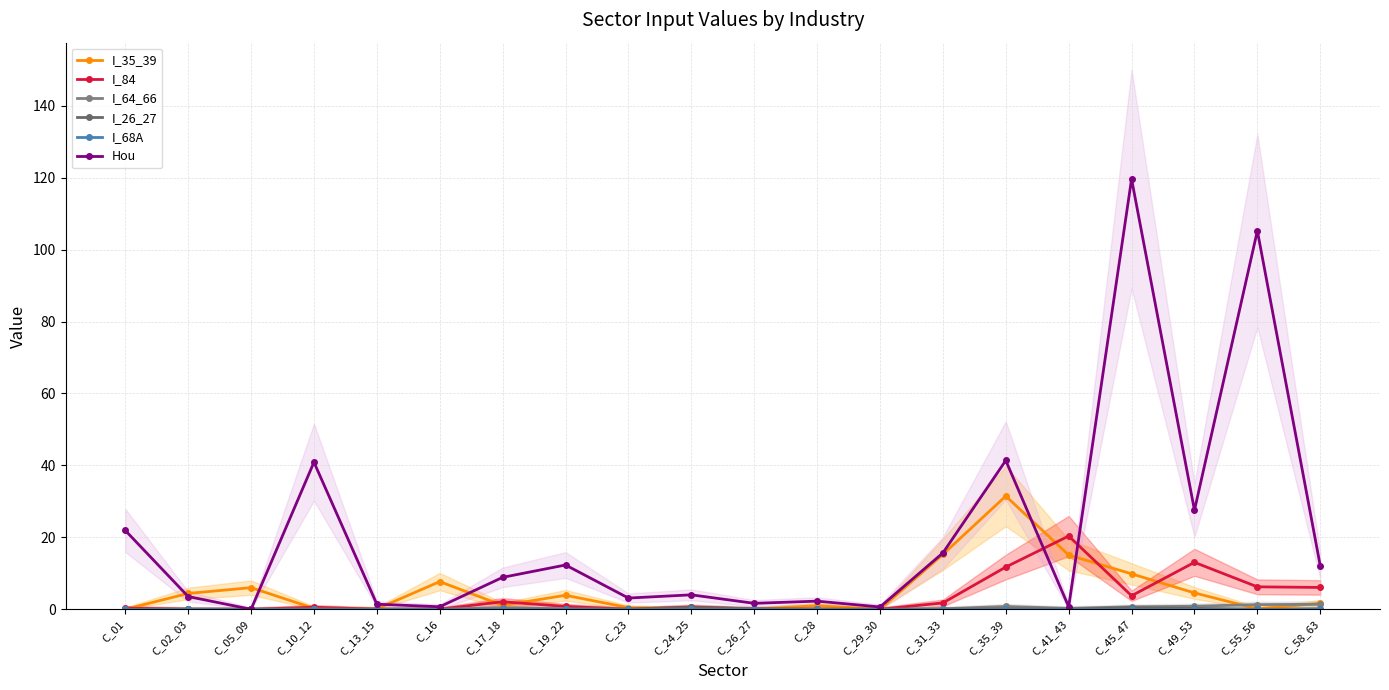

Is it true that I_35_39 equals 15.3 at C_31_33?

True